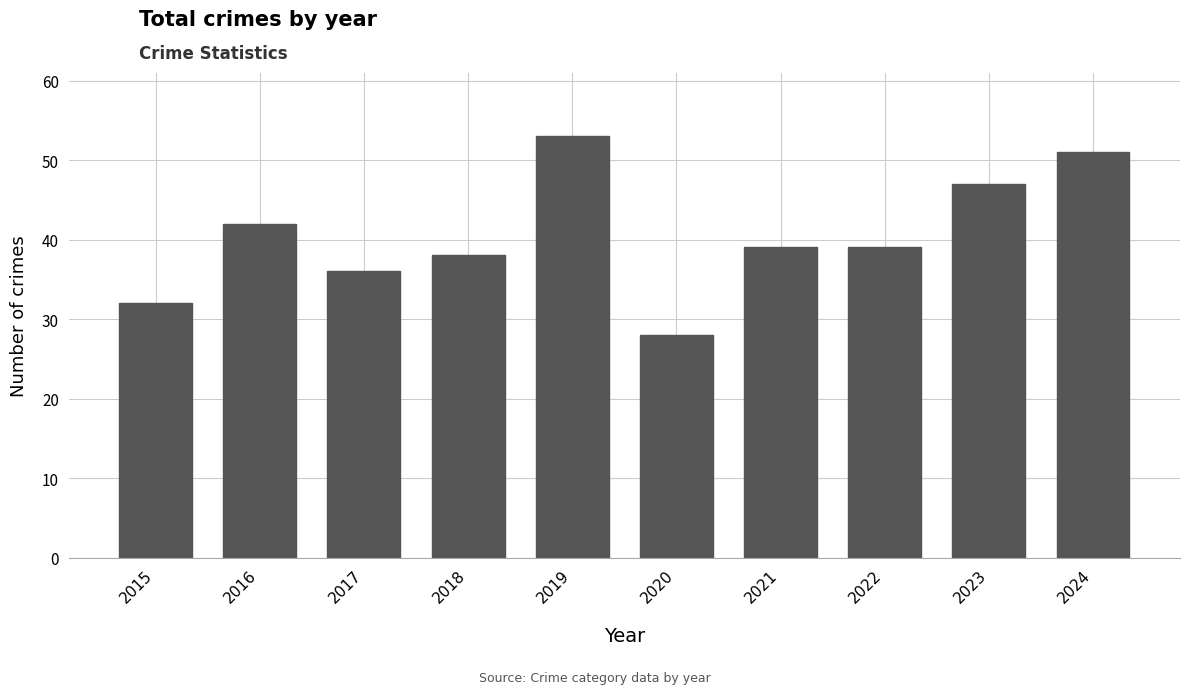

How many bars are there in total?

10